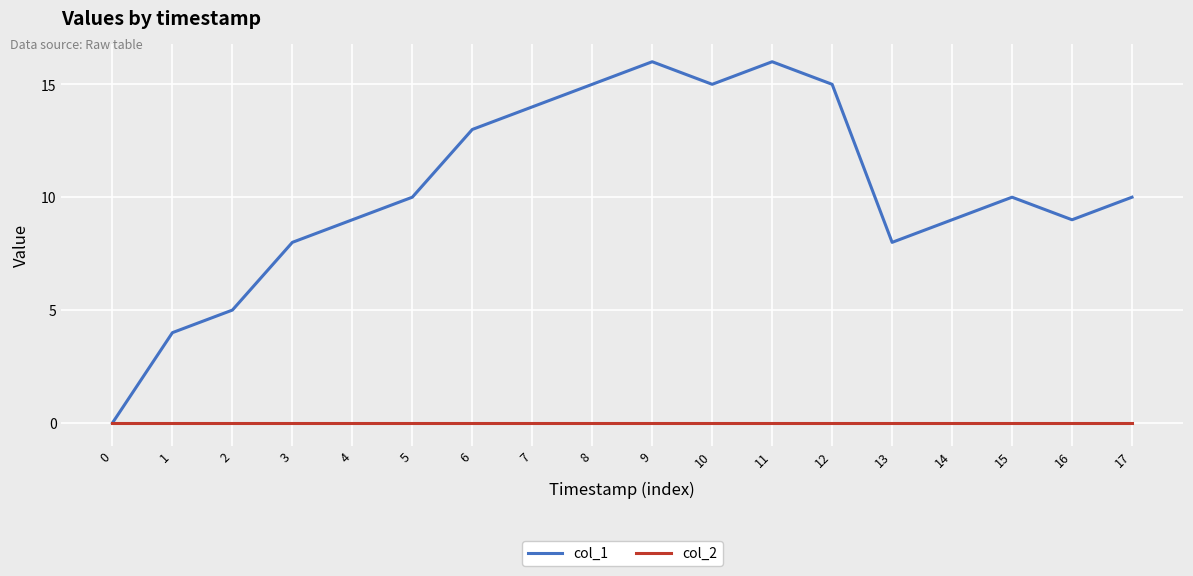

The value of col_2 at 4 is 0. True or false?

True